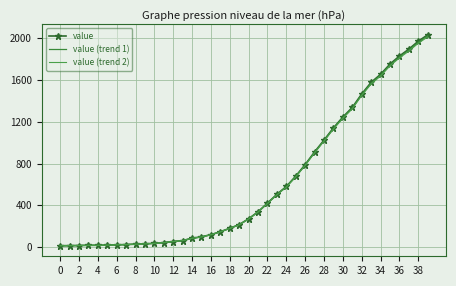

True or false: value (trend 2) has more than 0 points higher than both neighbors.

False